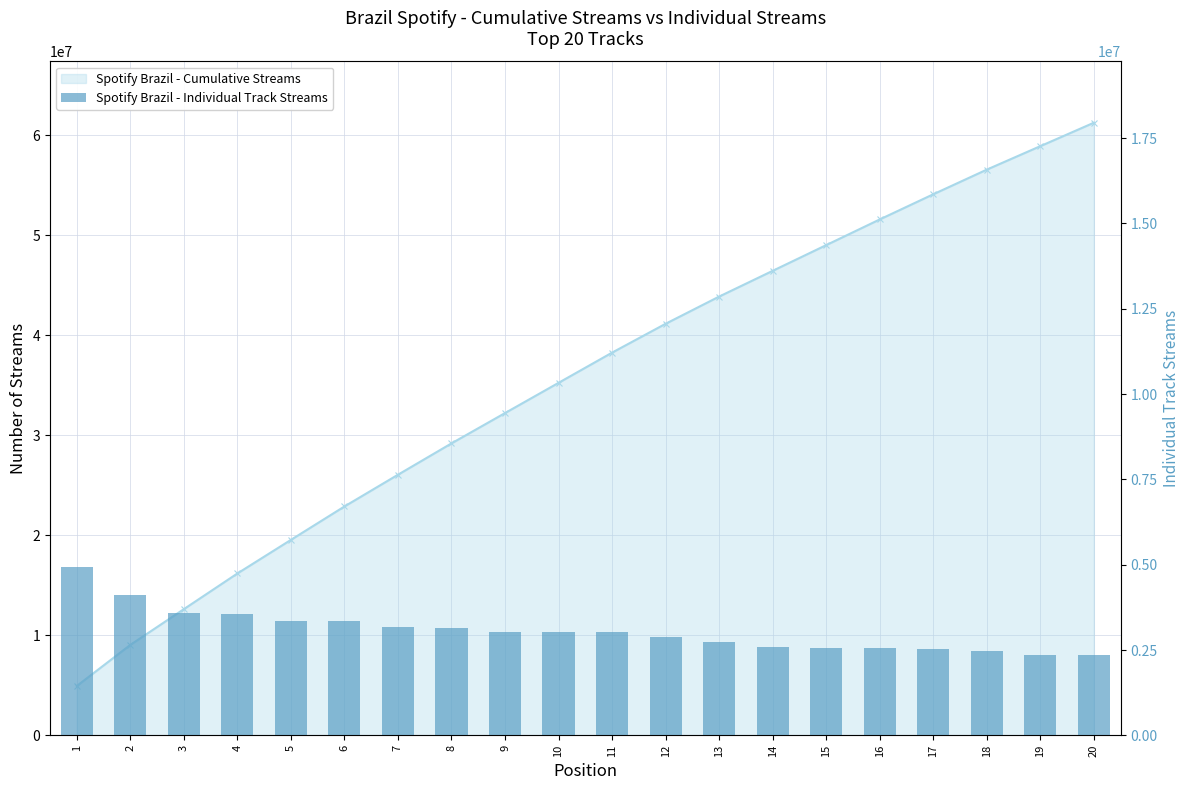

Are the bars horizontal?

No